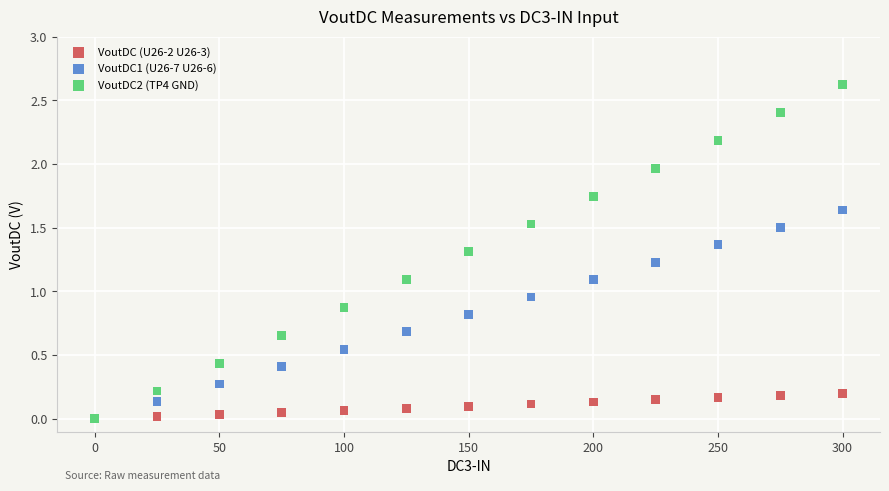

In the VoutDC2 (TP4 GND) series, what Y value is closest to 1?

1.1